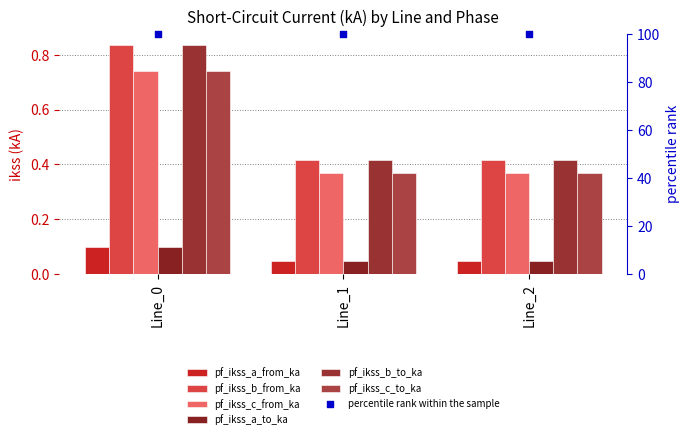

What is the total value across all series at Line_0?

3.3